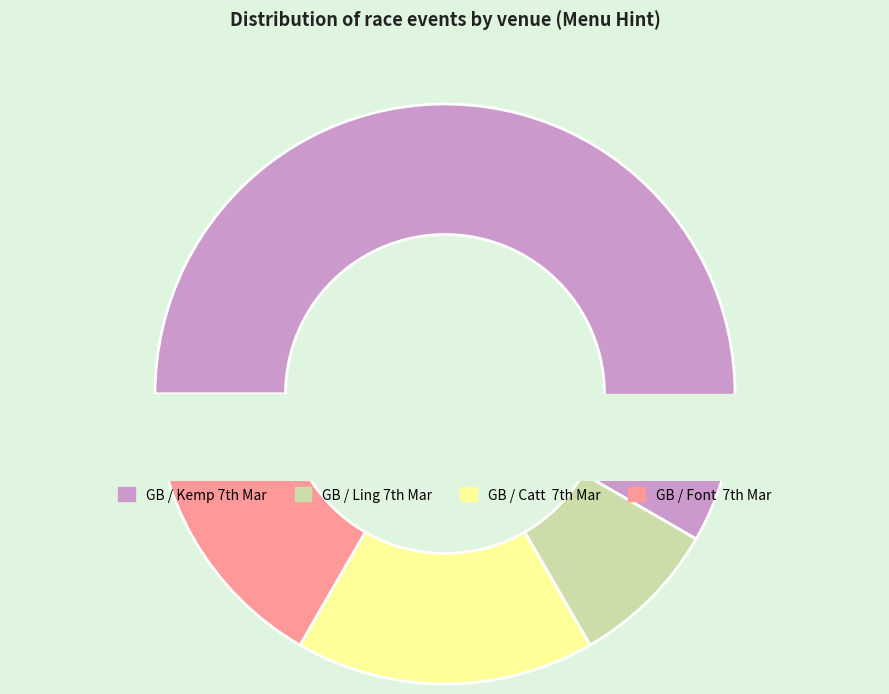

Which slice is the smallest?

GB / Ling 7th Mar